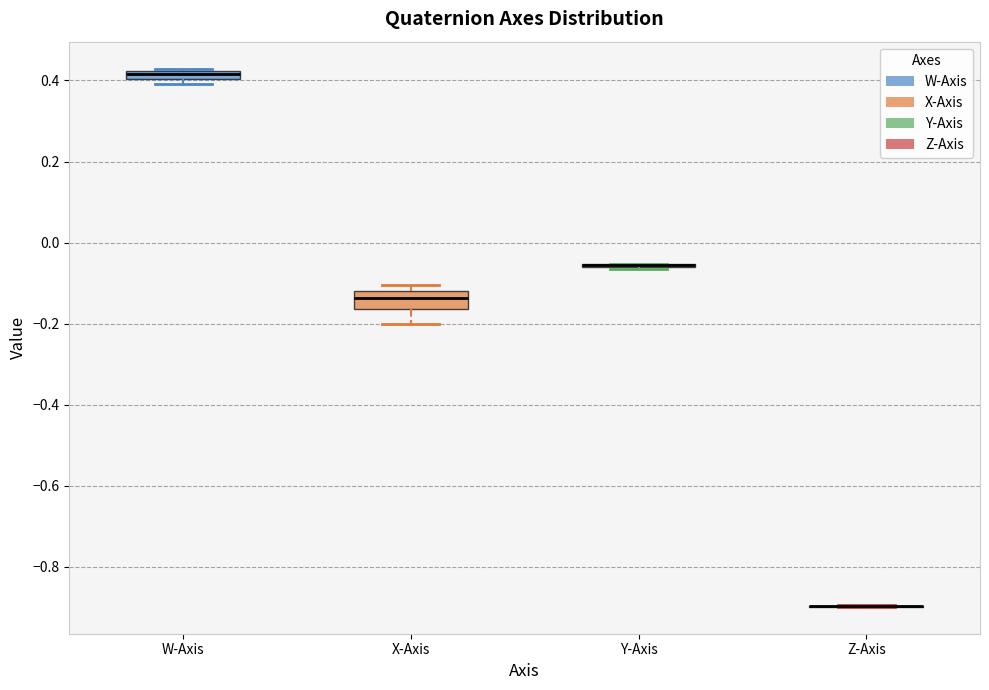

Which box is the tallest, from its lower edge to its upper edge?

X-Axis